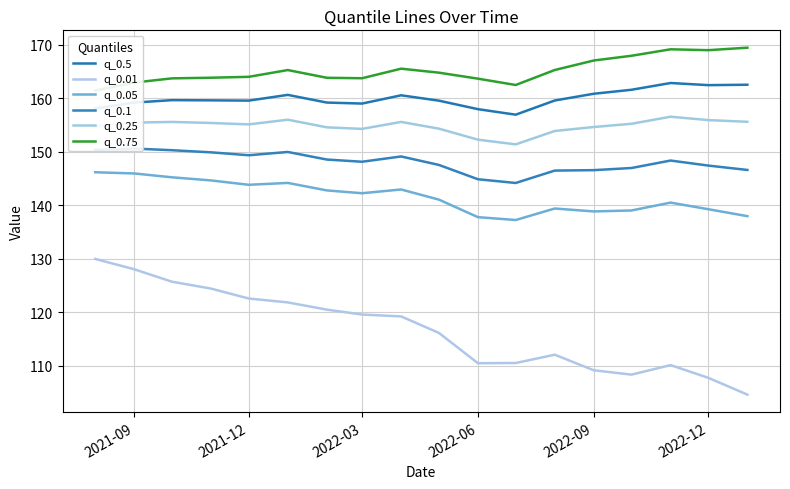

Which series has the largest total across all categories?

q_0.75